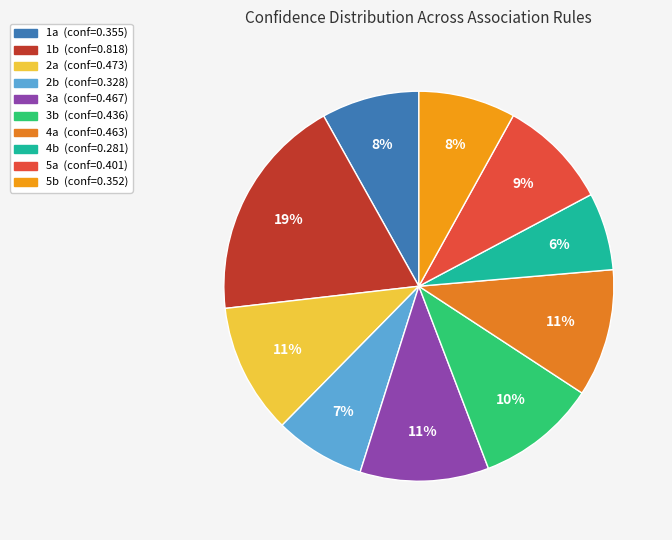

To the nearest percent, what percentage of the pie is 4a?

11%